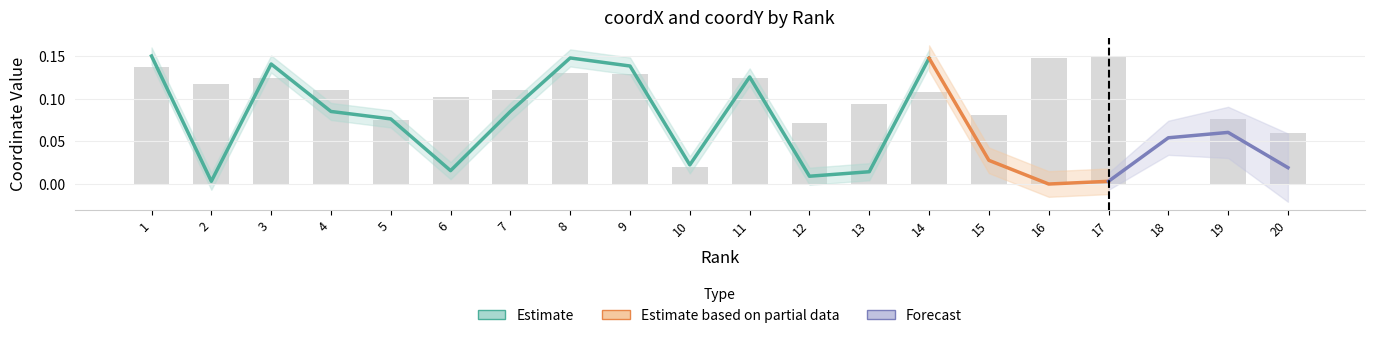

Which label corresponds to the smallest value in the chart?

18